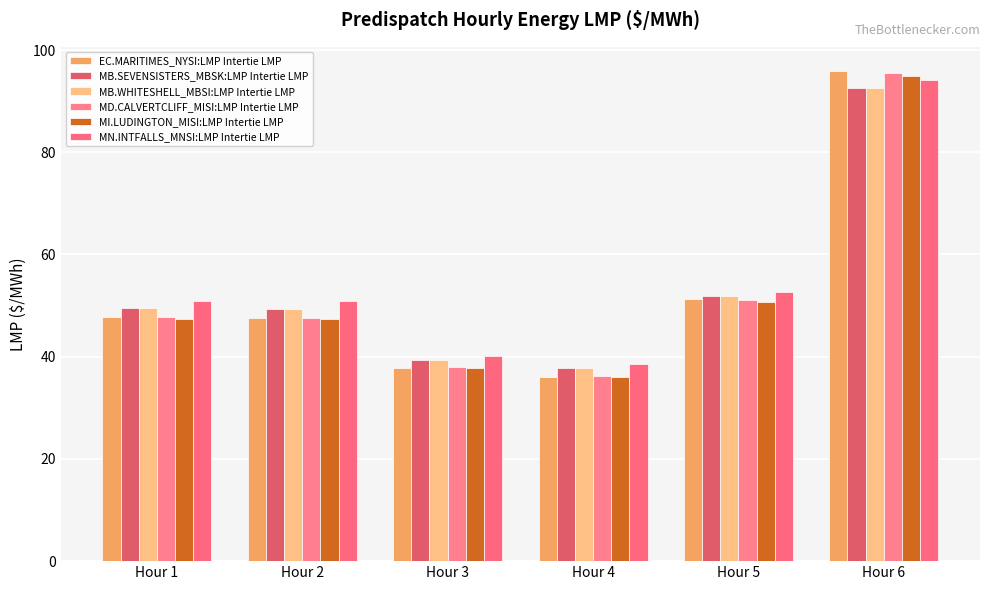

What is the sum of the EC.MARITIMES_NYSI:LMP Intertie LMP values at Hour 2 and Hour 1?

95.3